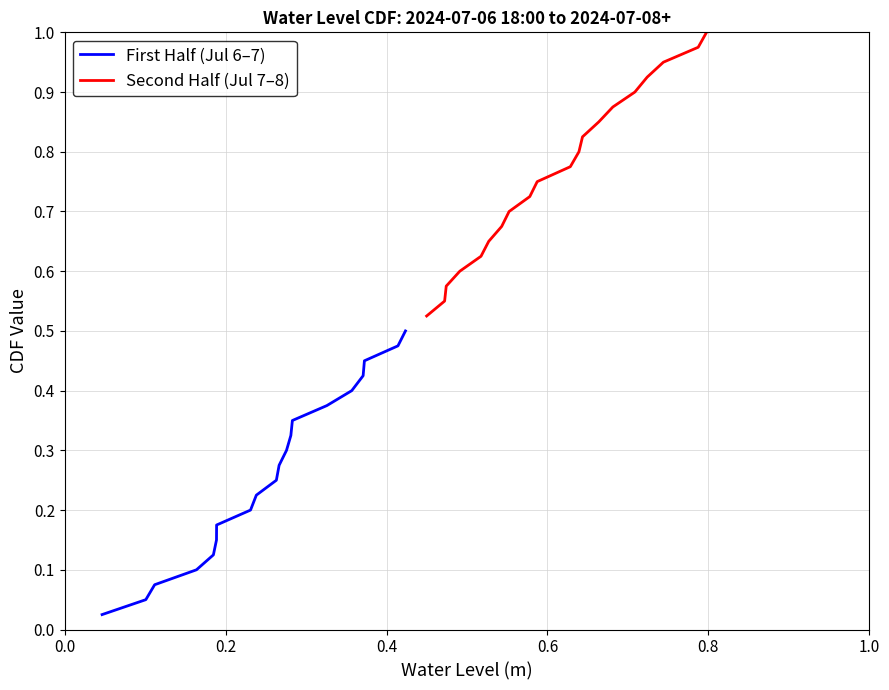

Which series changed the most between 10 and 12?

First Half (Jul 6–7)